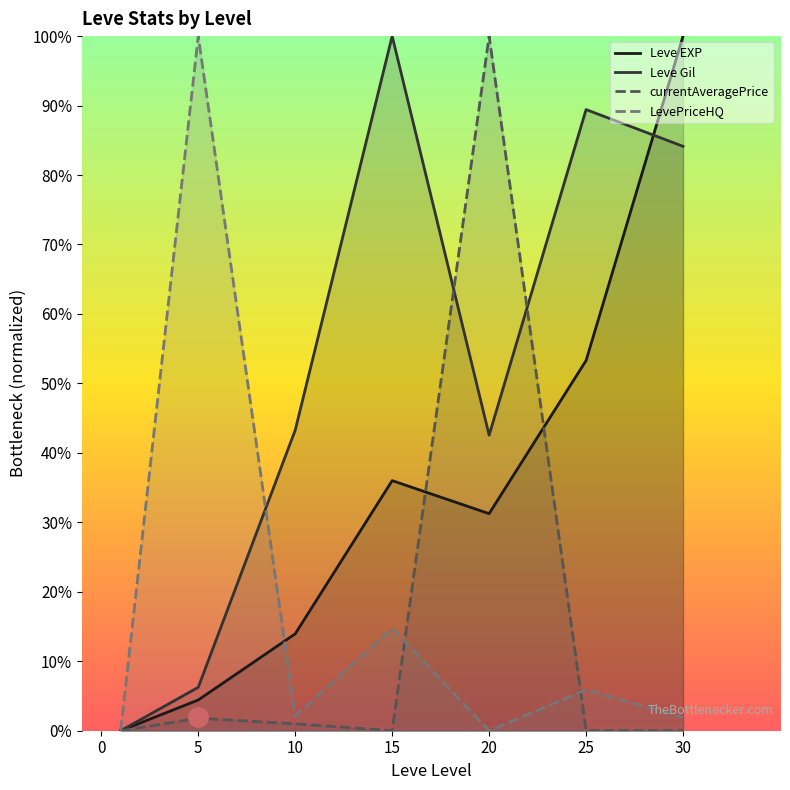

True or false: LevePriceHQ has more than 2 interior local peaks.

True